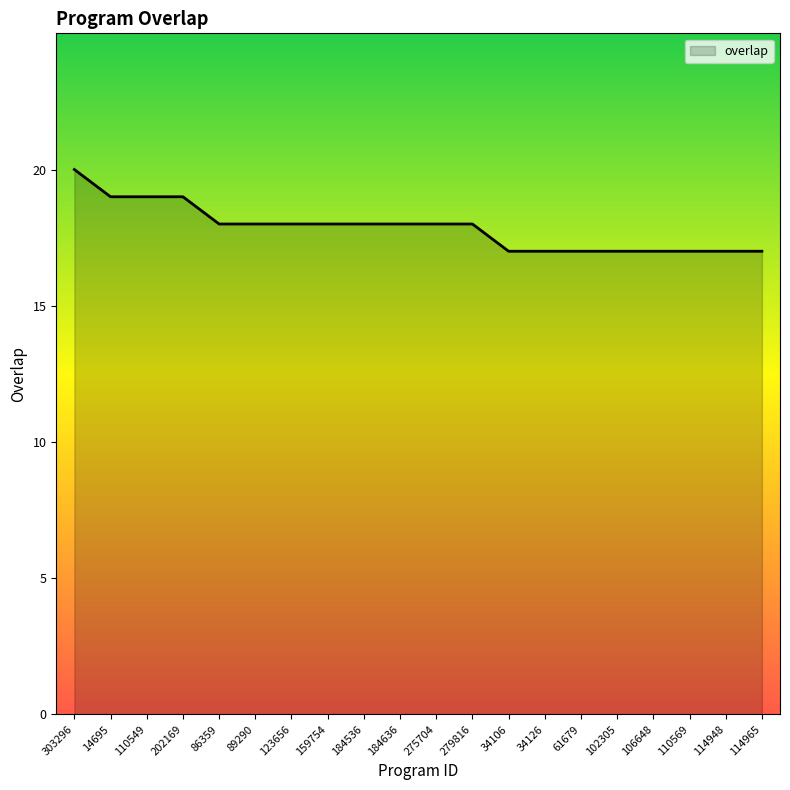

What is the change in value from 123656 to 110569?

-1